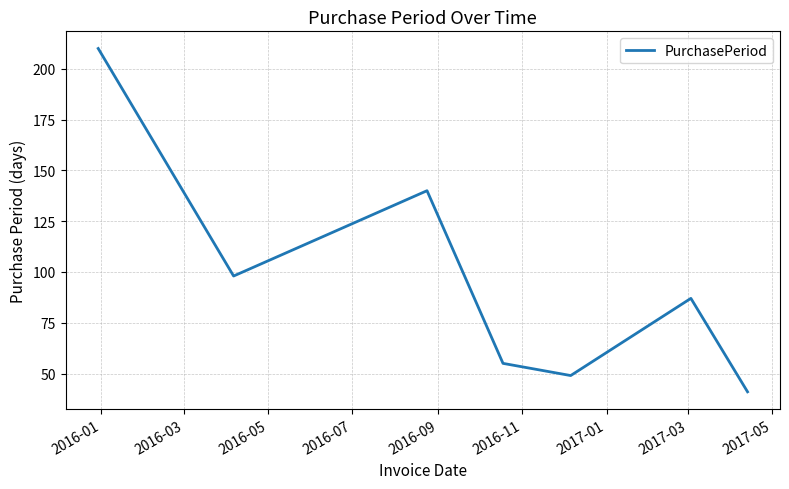

What is the sum of all values?

680